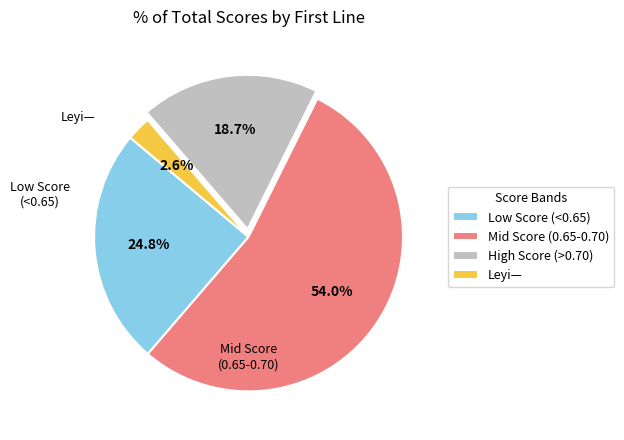

Rank the categories by value from lowest to highest.

Leyi—, High Score (>0.70), Low Score (<0.65), Mid Score (0.65-0.70)